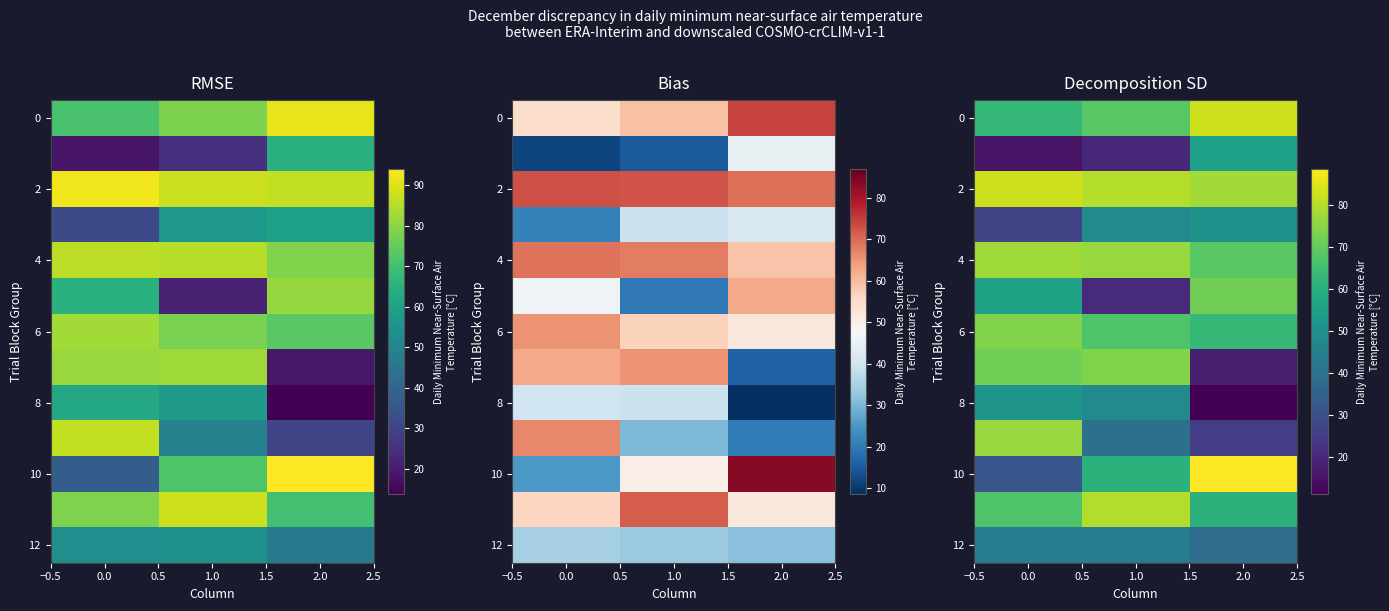

Which series has the largest total across all categories?

2